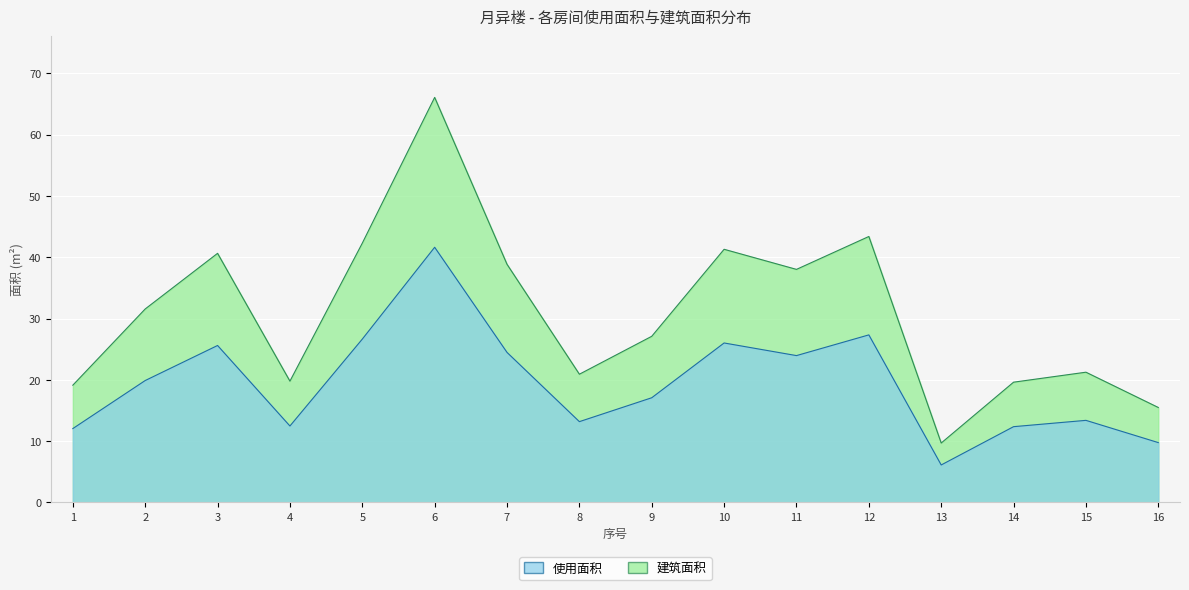

What is the value of the 建筑面积 point at the 9th from the left?

27.1